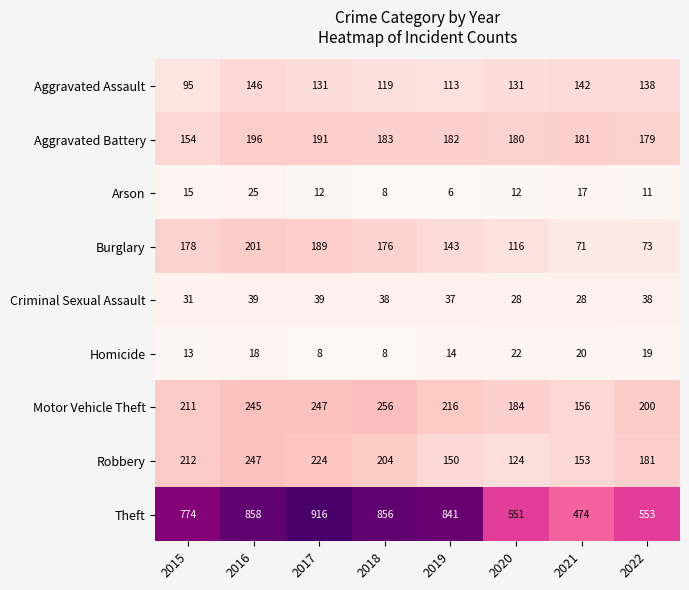

List the series in order of their peak value, highest first.

Theft, Motor Vehicle Theft, Robbery, Burglary, Aggravated Battery, Aggravated Assault, Criminal Sexual Assault, Arson, Homicide